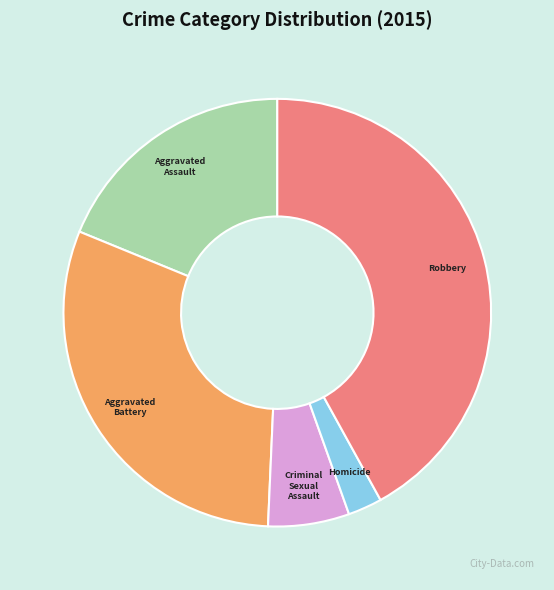

What is the largest slice in the pie chart?

Robbery